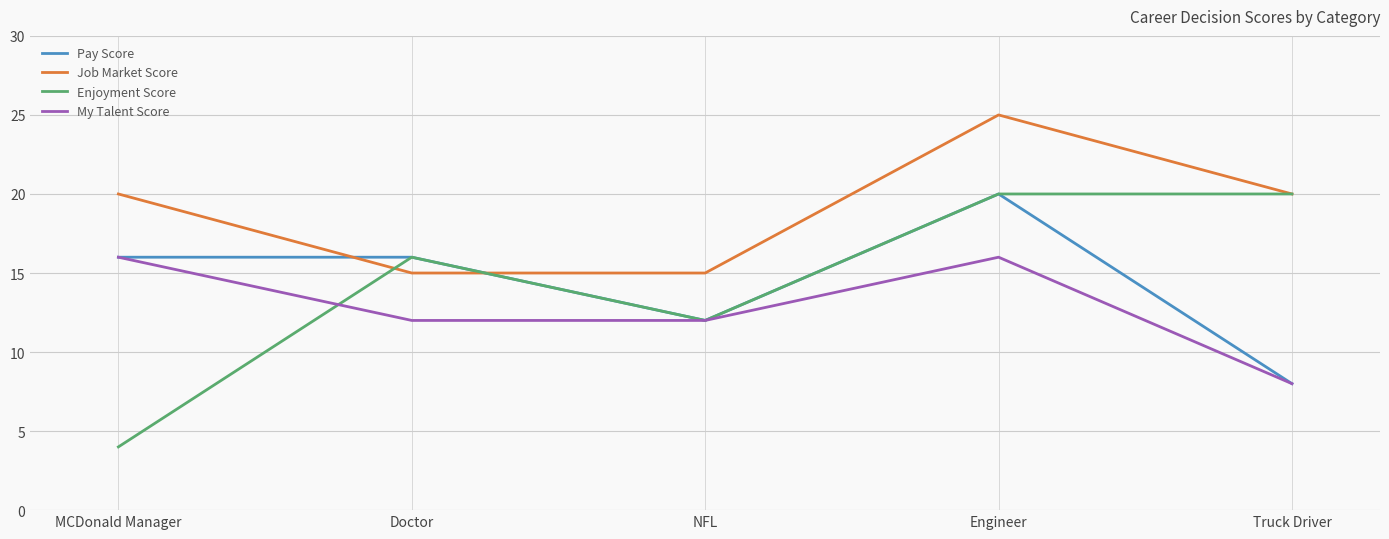

At which category is the sum across all series the highest?

Engineer